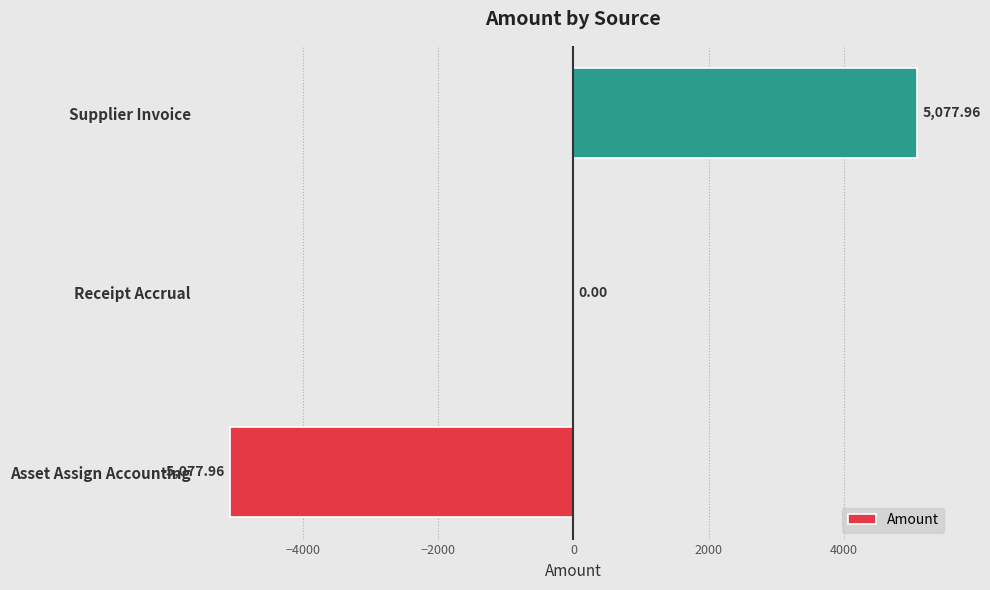

Where is the data nearest to the value 0?

Receipt Accrual